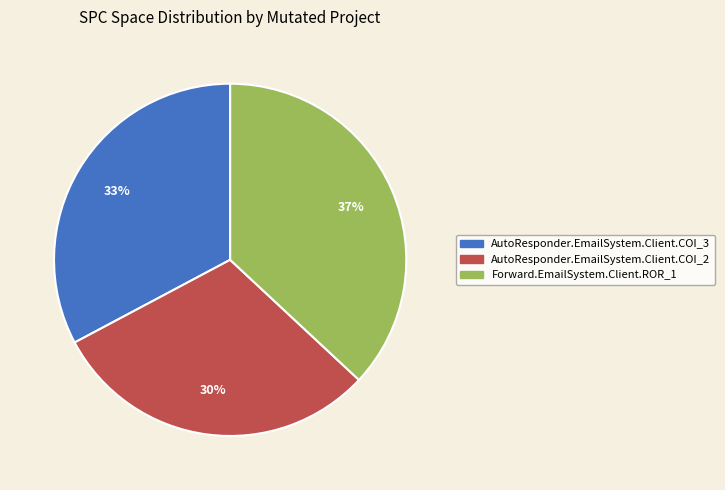

What percentage is the Forward.EmailSystem.Client.ROR_1 slice, to the nearest percent?

37%